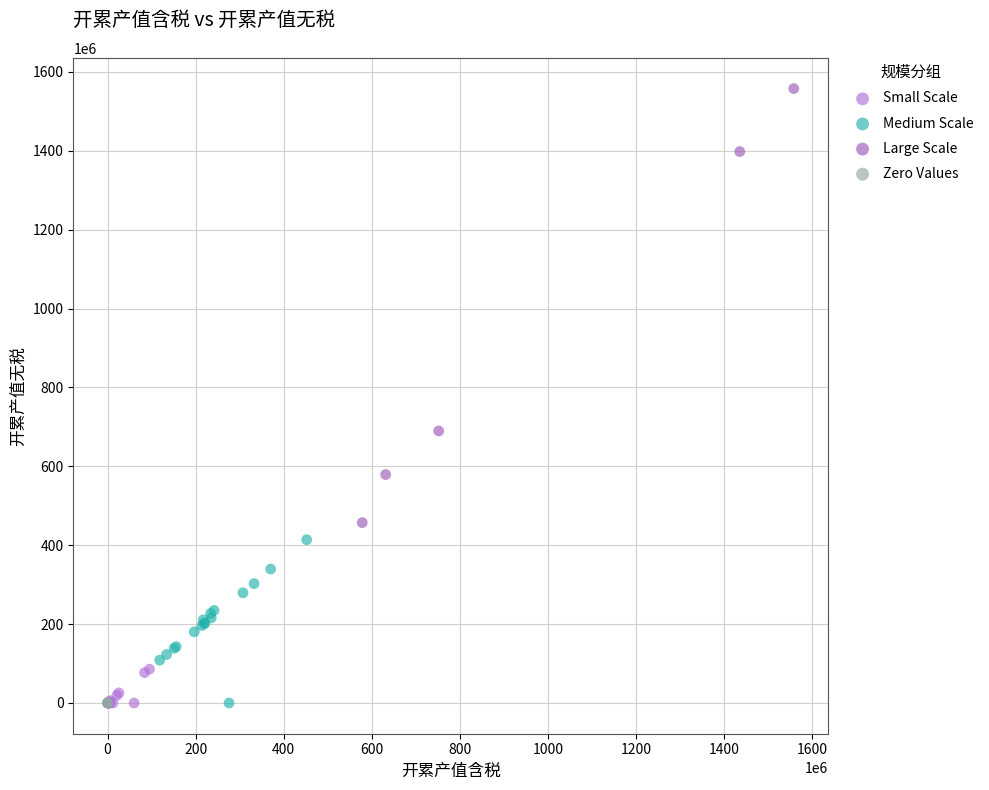

Which series reaches the maximum Y coordinate?

Large Scale